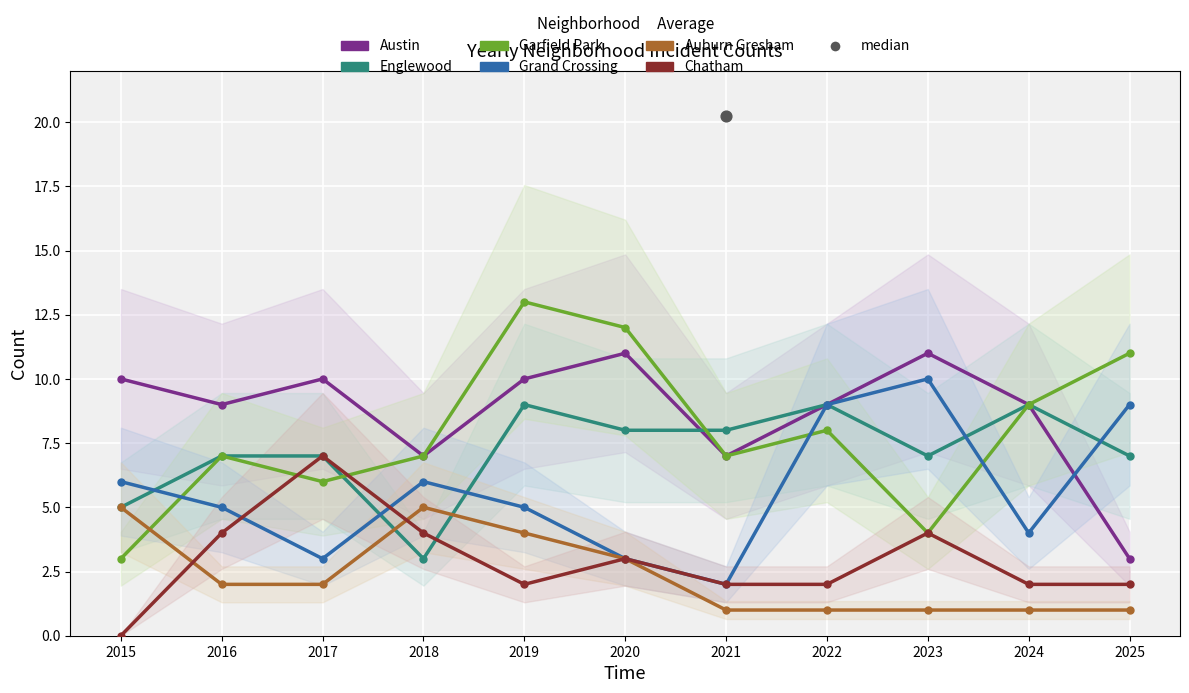

Is the value of Auburn Gresham at 2025 greater than the value of Englewood at 2022?

No